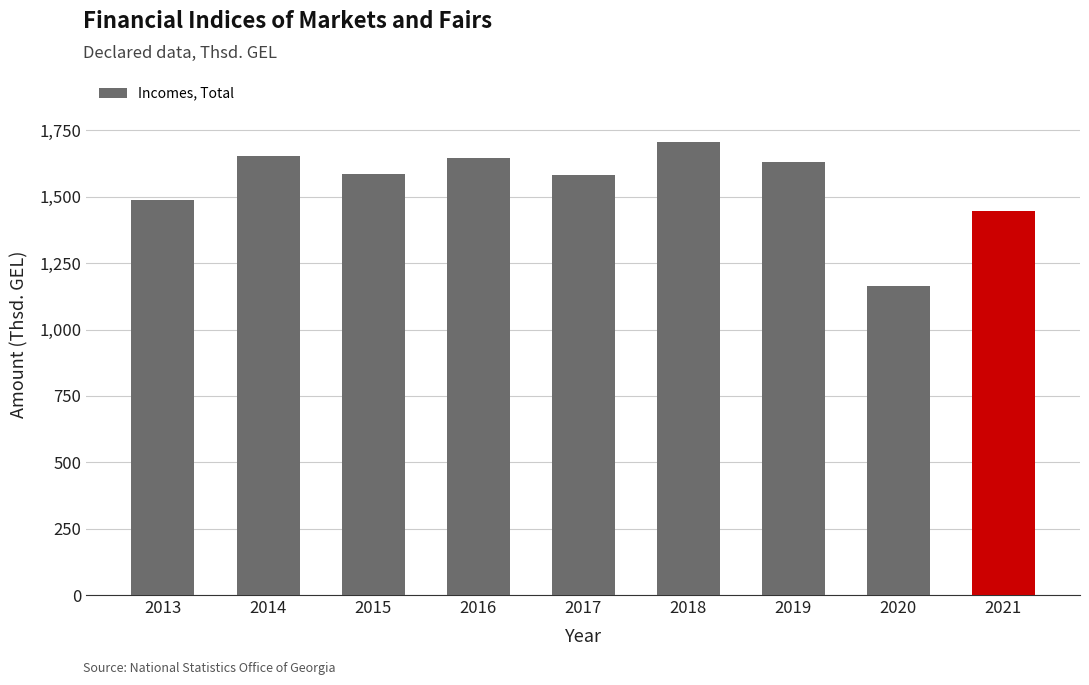

What is the value of the 6th bar from the left?

1706.4